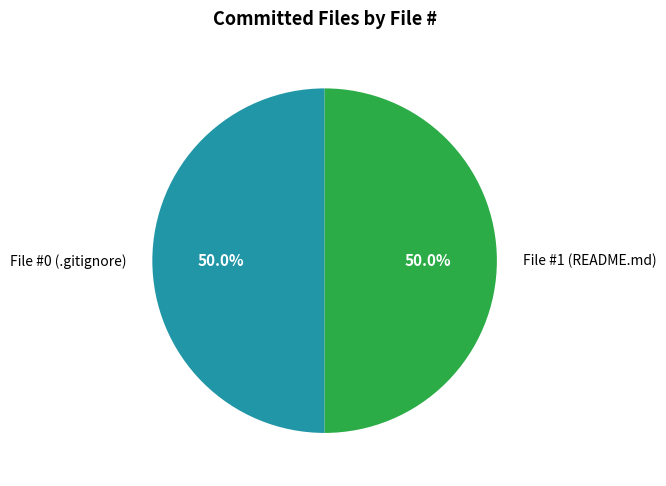

What is the ratio of the value at File #0 (.gitignore) to the value at File #1 (README.md)?

1.0